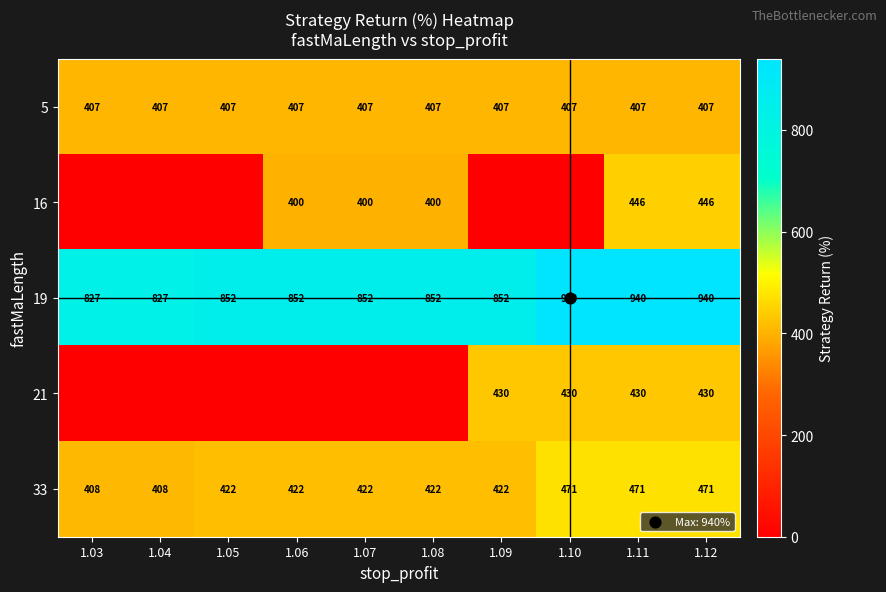

Which category has the lowest value in the 33 series?

1.03